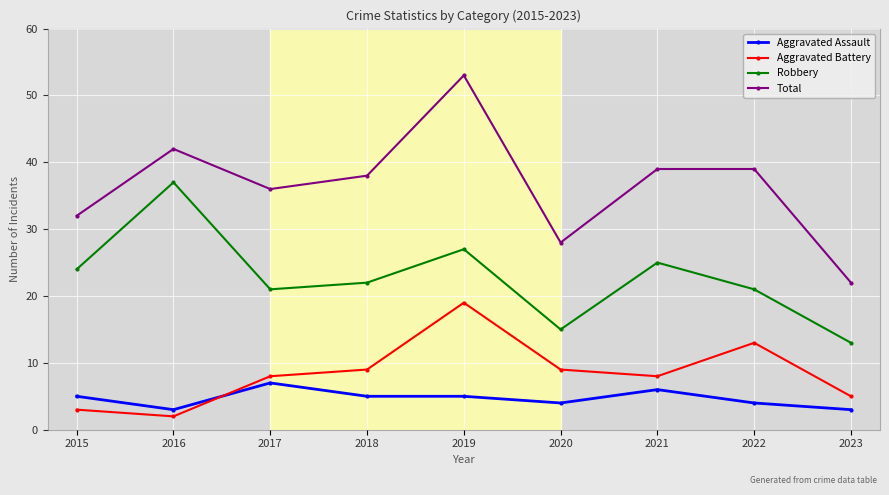

What is the approximate value of Total at 2020?

28